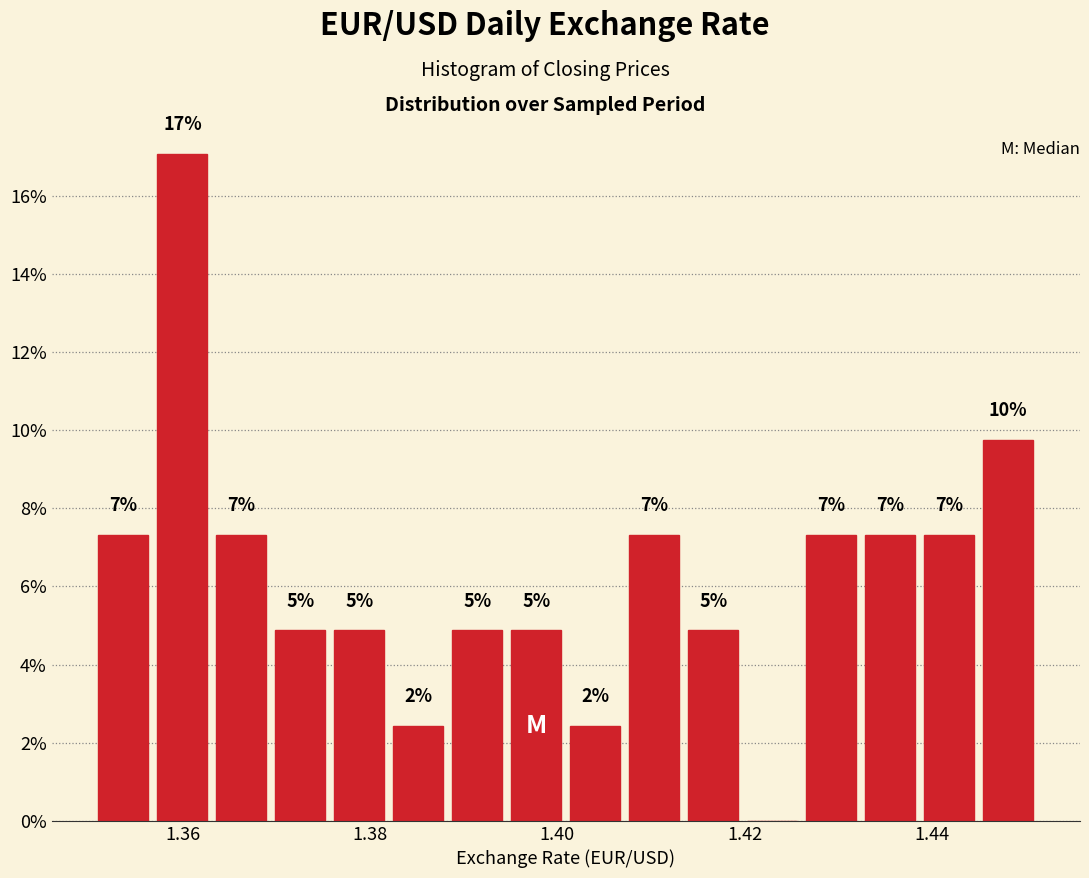

Around what value on the x-axis is the tallest bar? Give the approximate position of its centre, as read against the axis.

1.360